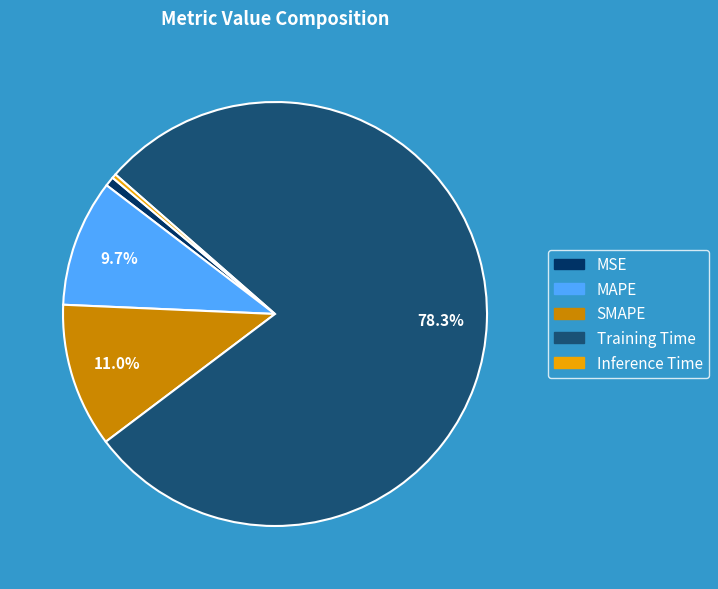

To the nearest percent, what is the difference between the SMAPE and Training Time slice percentages?

67%